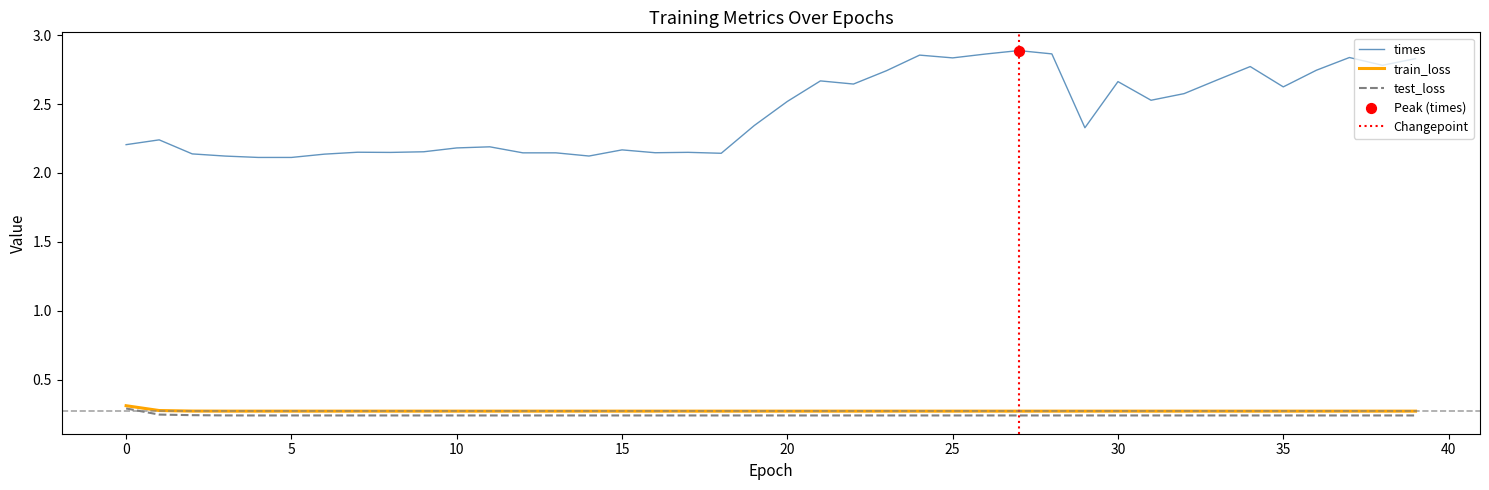

What are all the series names shown in the legend?

train_loss, test_loss, times